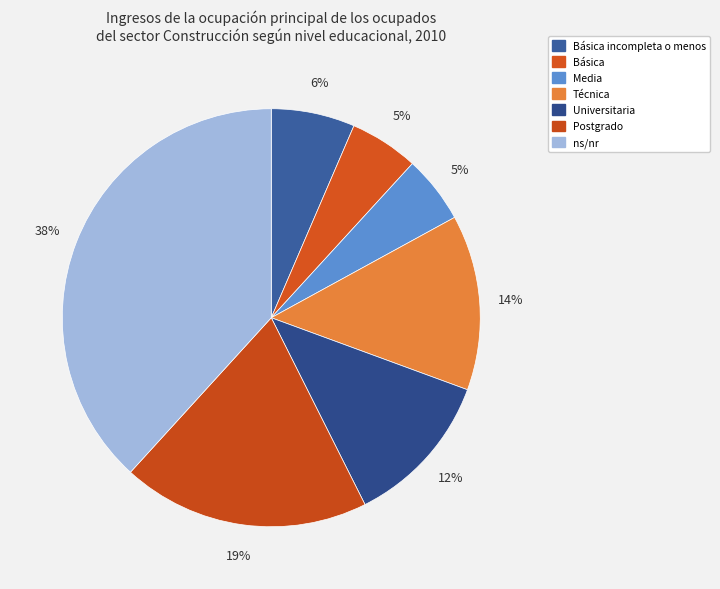

How many slices are in this pie chart?

7